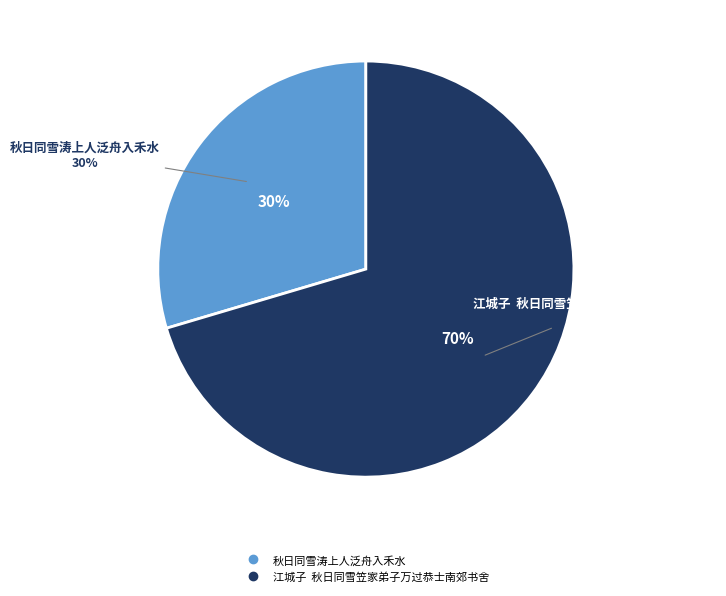

To the nearest percent, what portion does 江城子  秋日同雪笠家弟子万过恭士南郊书舍 represent?

70%